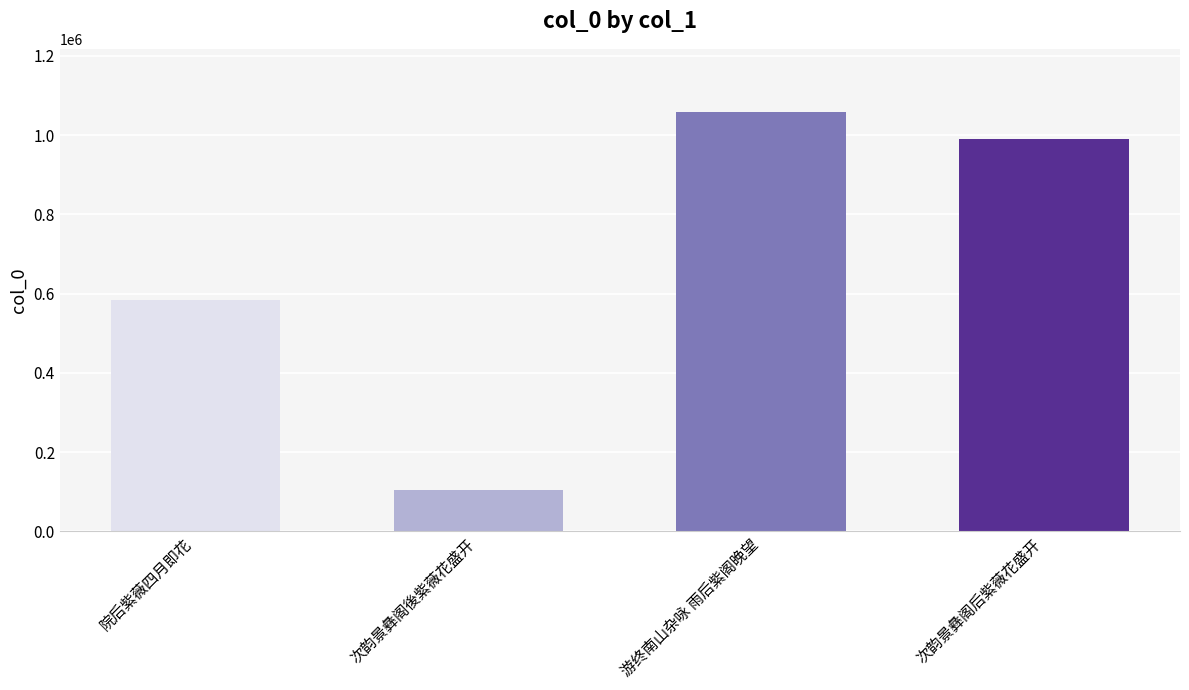

What is the label of the 1st bar from the left?

院后紫薇四月即花